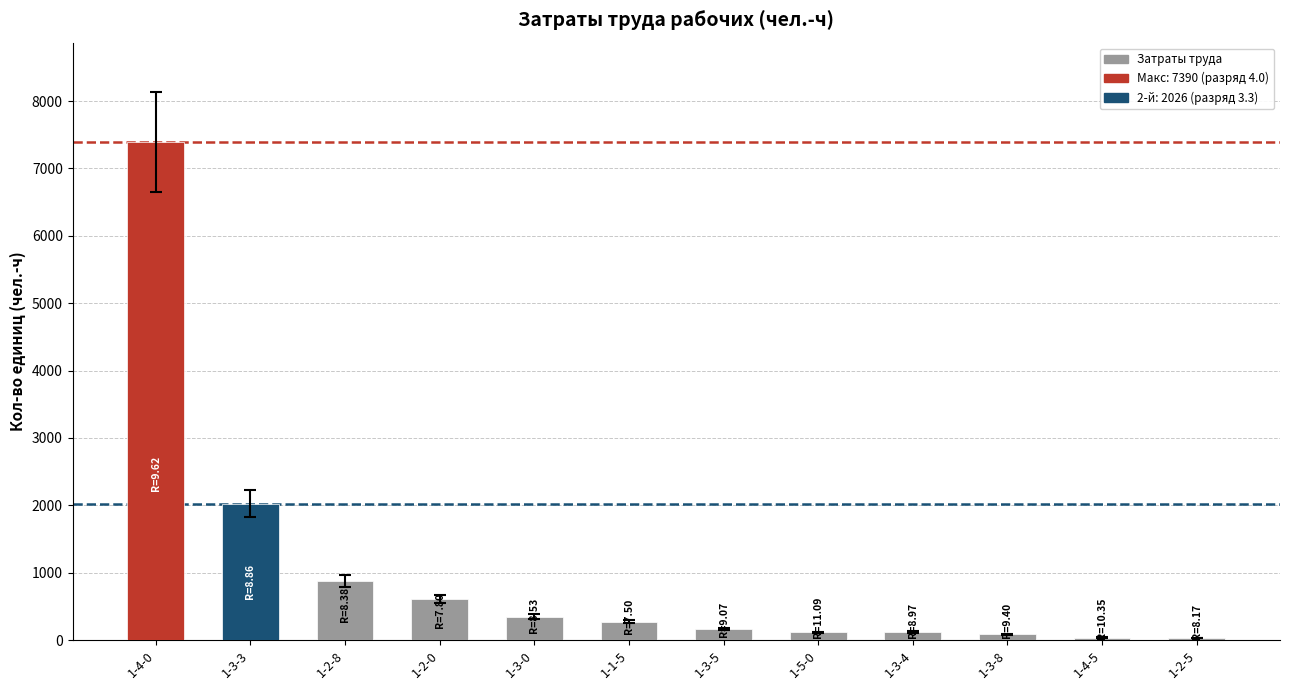

What is the difference between the maximum and minimum values?

7361.0